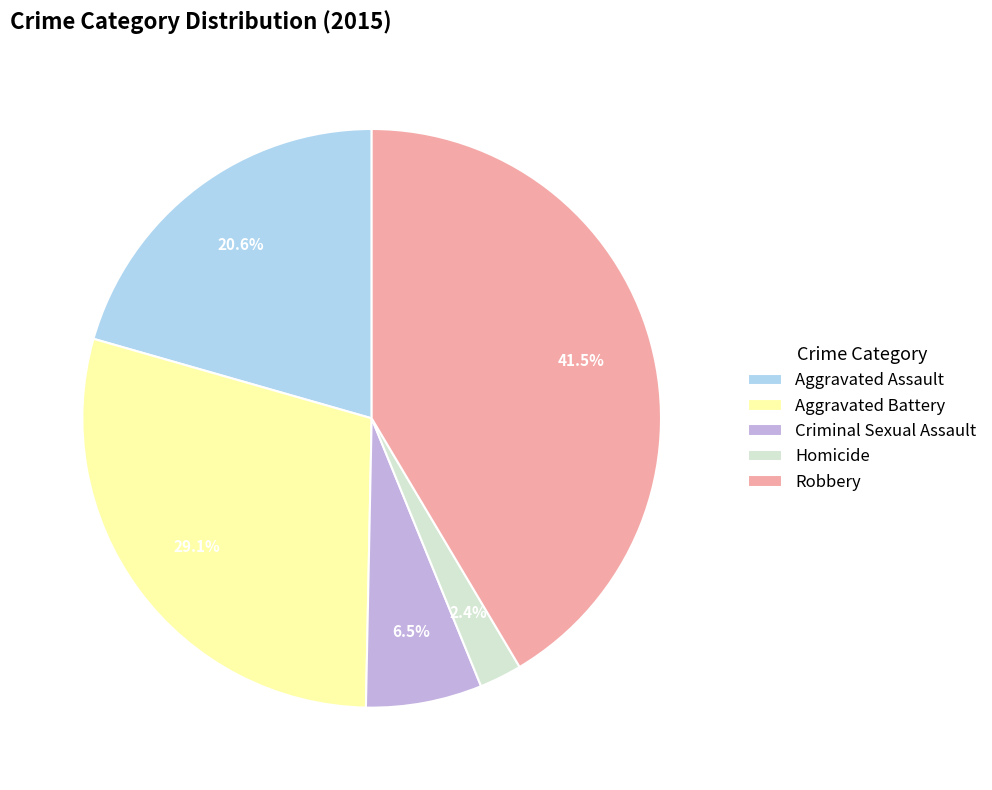

Does Criminal Sexual Assault account for over 50% of the chart?

No